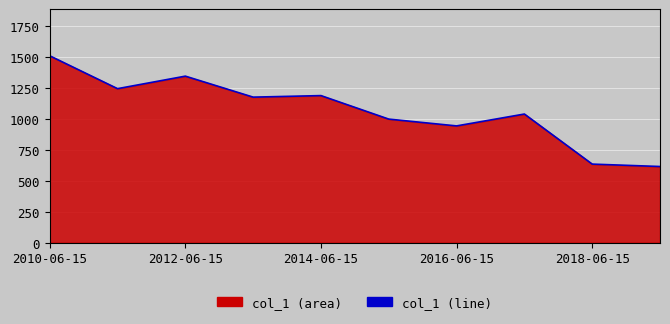

The value at 2010-06-15 is 873.5. True or false?

False